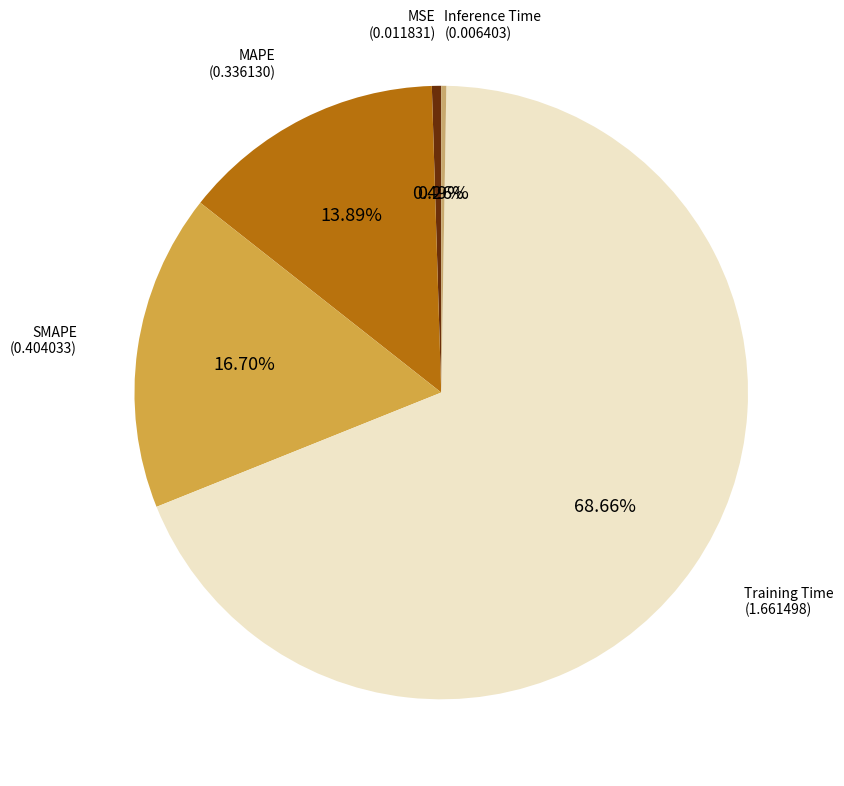

True or false: MSE accounts for 6% of the total.

False